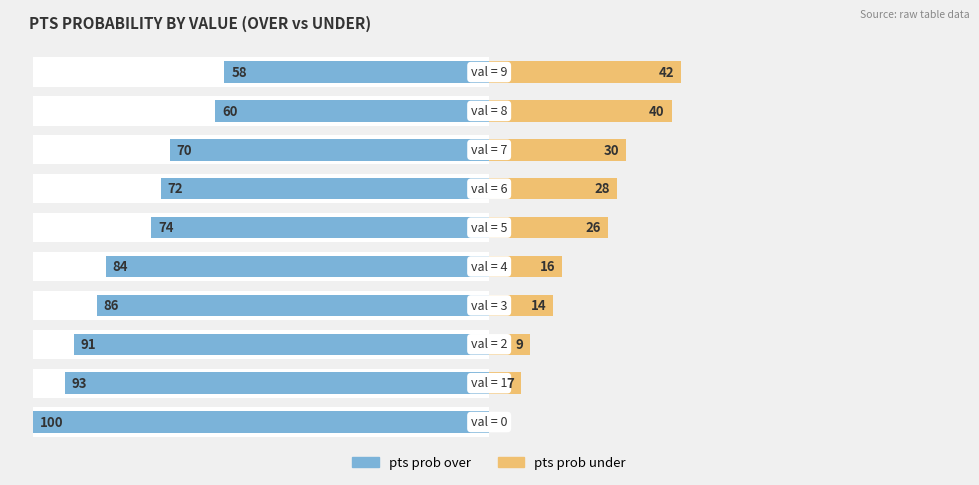

What are all the series names shown in the legend?

pts prob over, pts prob under